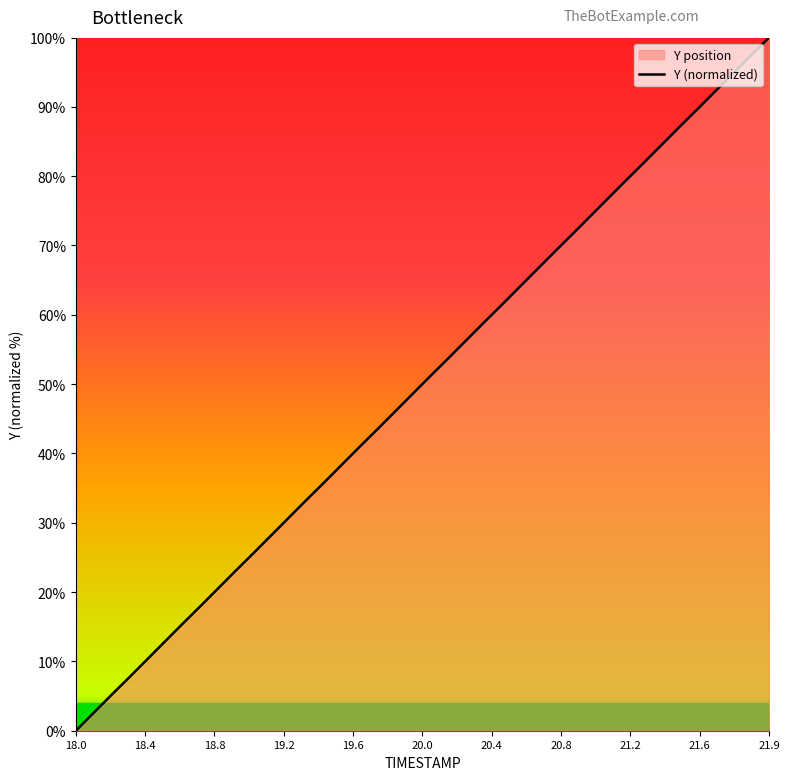

The chart shows a value of -48.1 at 18.0. True or false?

False